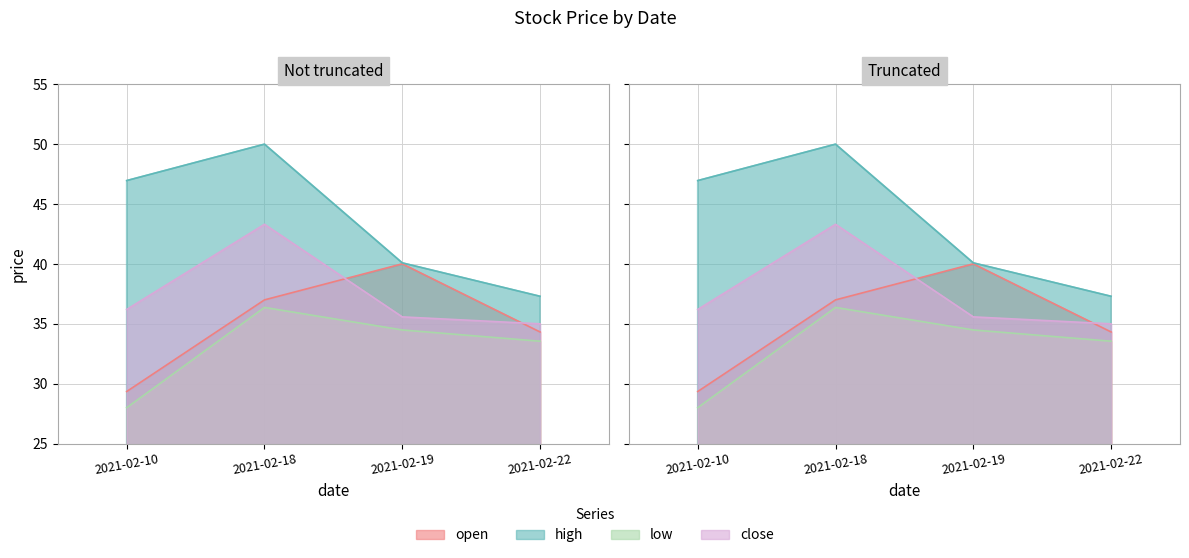

The open series shows 52.1 at 2021-02-10. True or false?

False